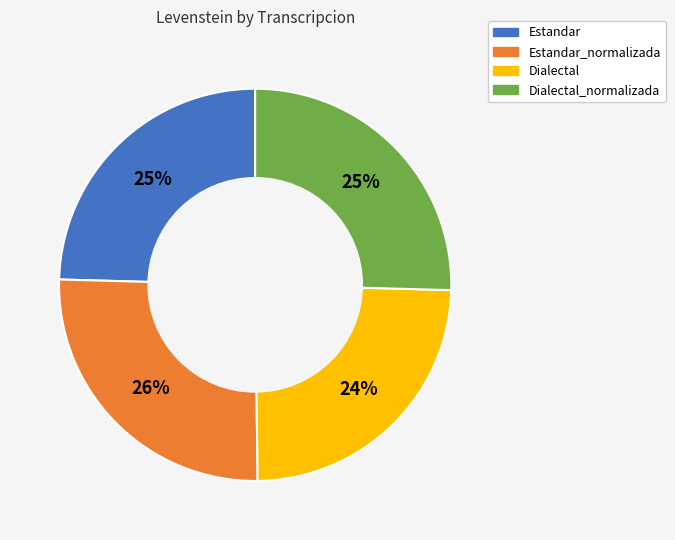

Is there a majority slice in this chart?

No